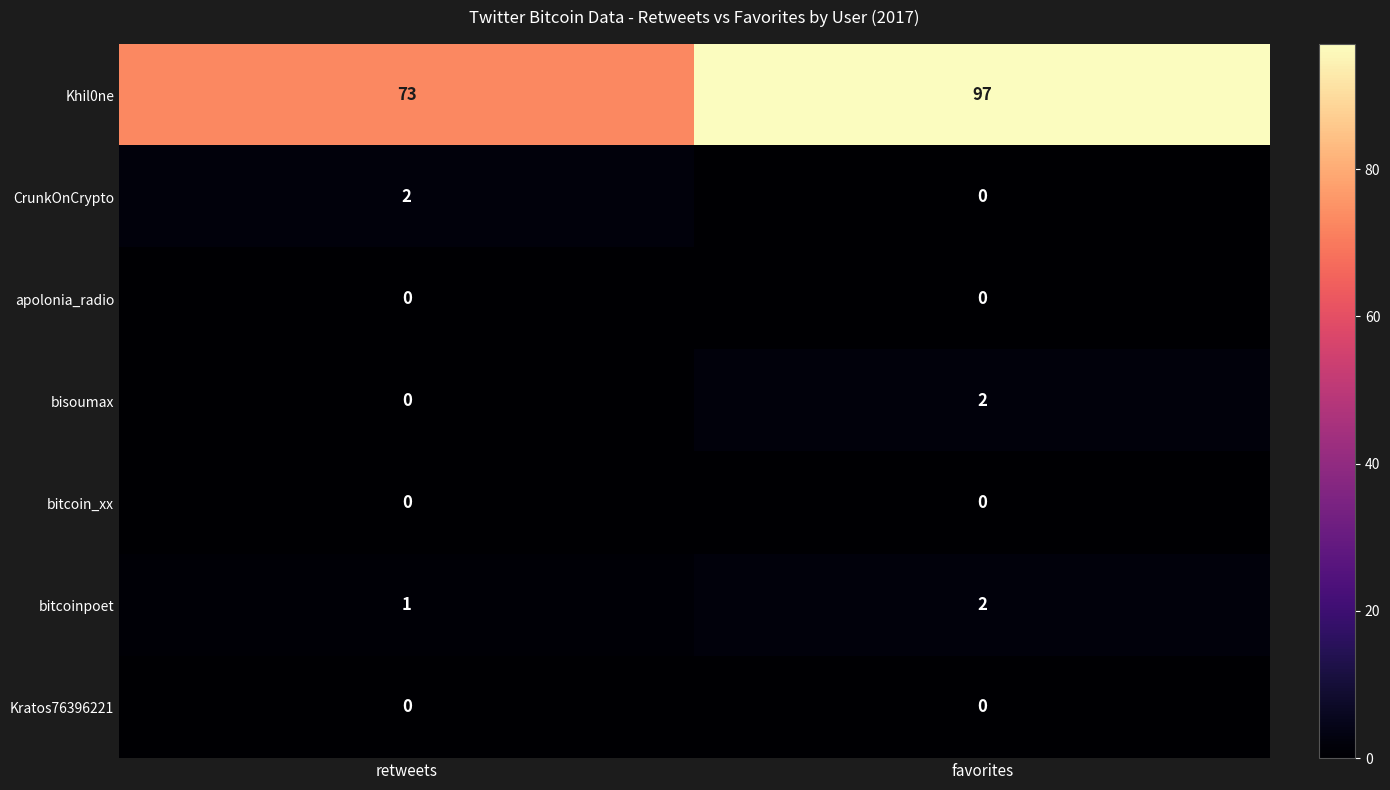

The CrunkOnCrypto series shows 2 at retweets. True or false?

True